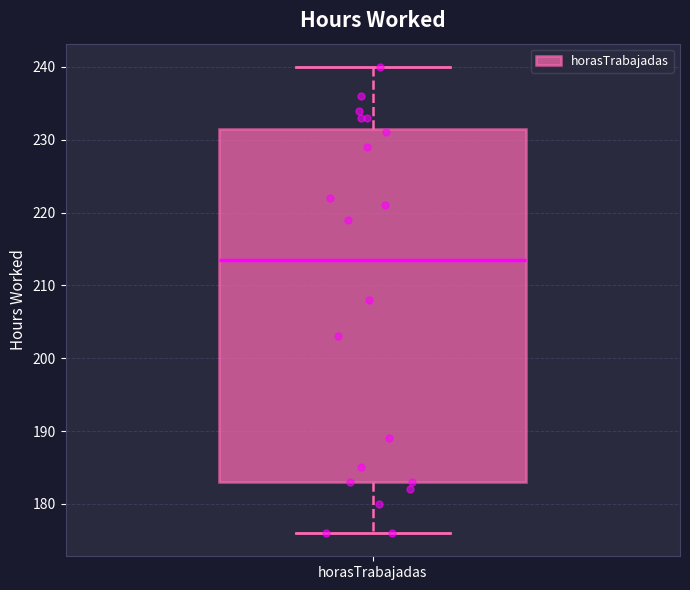

Where does the median line of the box for horasTrabajadas sit on the y-axis? The values are not printed on the chart, so give them approximately, as read against the axis.

214